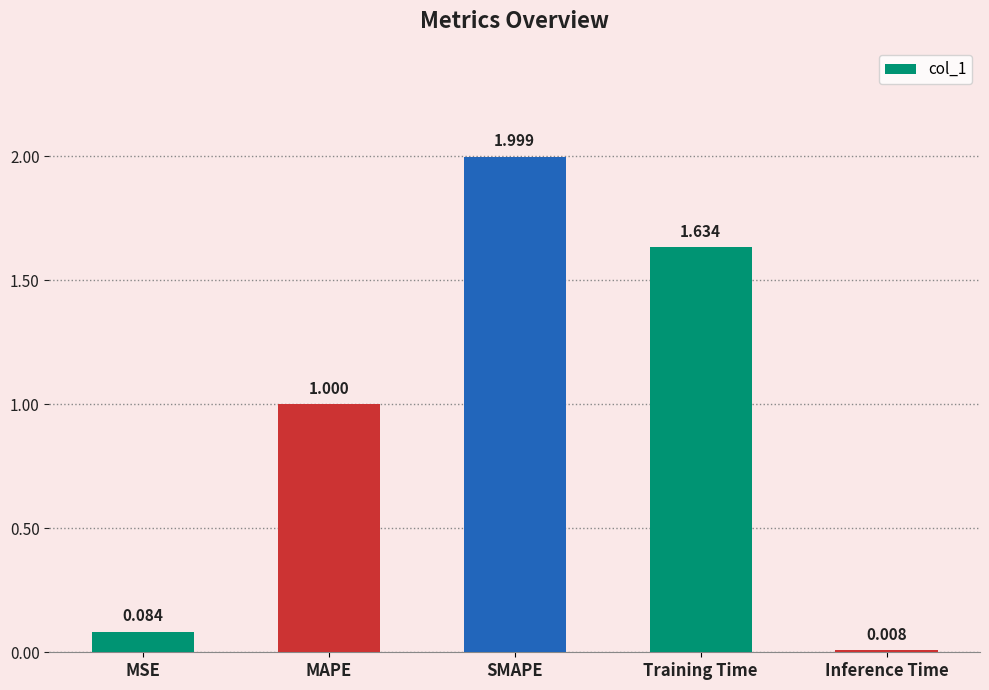

What is the greatest value displayed?

2.0